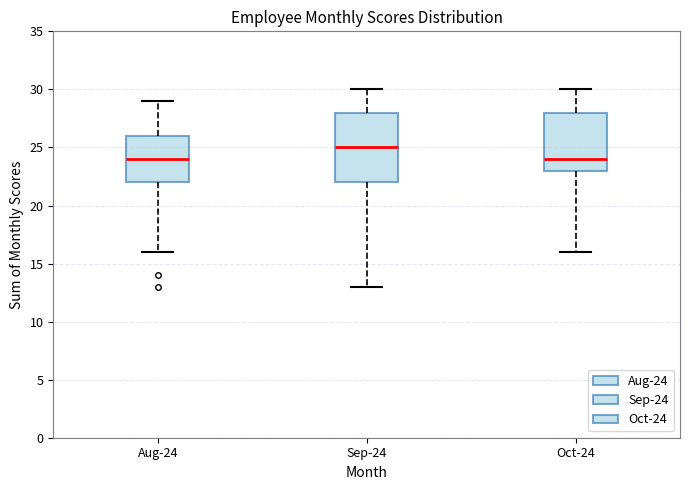

Where does the upper whisker of the box for Oct-24 end on the y-axis? The values are not printed on the chart, so give them approximately, as read against the axis.

30